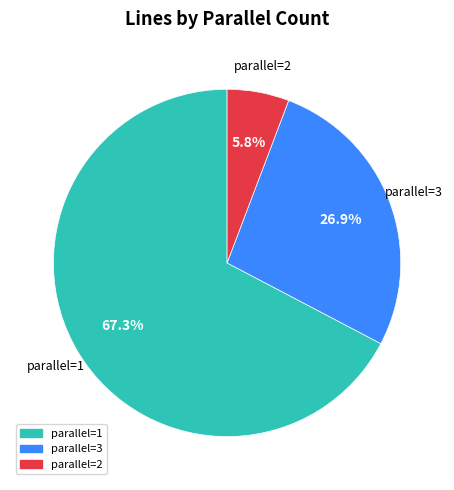

Between parallel=2 and parallel=1, which is larger?

parallel=1